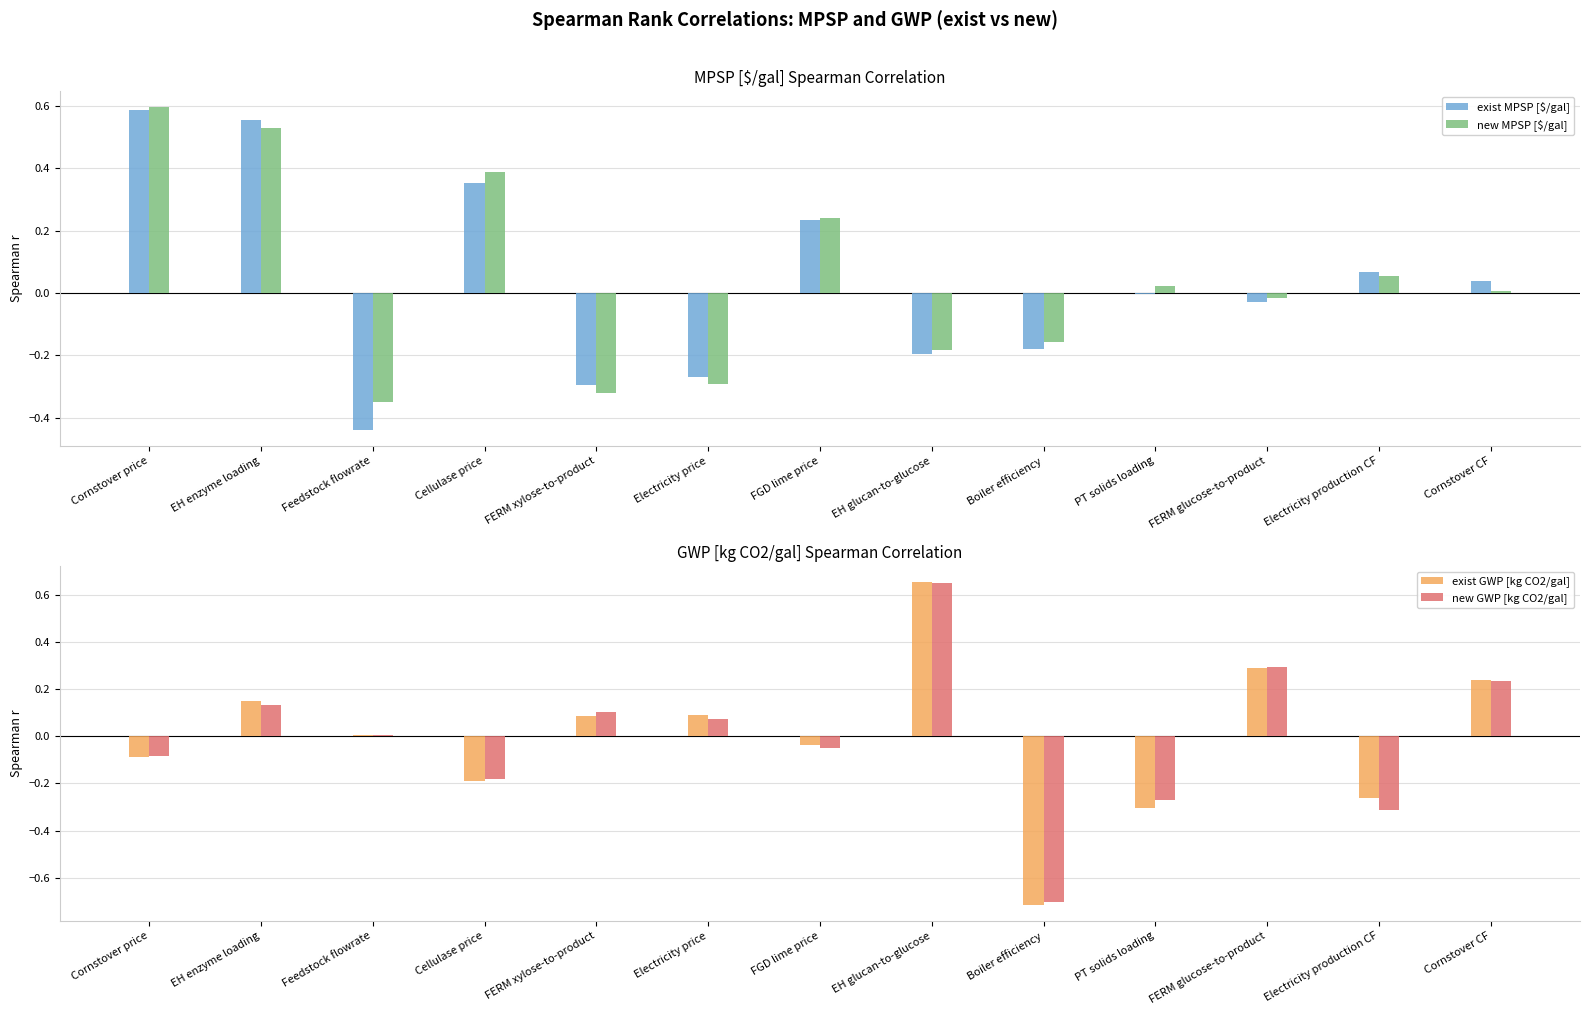

Reading right to left, what are all the values shown in this chart?

exist MPSP [$/gal]: Cornstover CF=0.0	Electricity production CF=0.1	FERM glucose-to-product=-0.0	PT solids loading=-0.0	Boiler efficiency=-0.2	EH glucan-to-glucose=-0.2	FGD lime price=0.2	Electricity price=-0.3	FERM xylose-to-product=-0.3	Cellulase price=0.4	Feedstock flowrate=-0.4	EH enzyme loading=0.6	Cornstover price=0.6
new MPSP [$/gal]: Cornstover CF=0.0	Electricity production CF=0.1	FERM glucose-to-product=-0.0	PT solids loading=0.0	Boiler efficiency=-0.2	EH glucan-to-glucose=-0.2	FGD lime price=0.2	Electricity price=-0.3	FERM xylose-to-product=-0.3	Cellulase price=0.4	Feedstock flowrate=-0.3	EH enzyme loading=0.5	Cornstover price=0.6
exist GWP [kg CO2/gal]: Cornstover CF=0.2	Electricity production CF=-0.3	FERM glucose-to-product=0.3	PT solids loading=-0.3	Boiler efficiency=-0.7	EH glucan-to-glucose=0.7	FGD lime price=-0.0	Electricity price=0.1	FERM xylose-to-product=0.1	Cellulase price=-0.2	Feedstock flowrate=0.0	EH enzyme loading=0.1	Cornstover price=-0.1
new GWP [kg CO2/gal]: Cornstover CF=0.2	Electricity production CF=-0.3	FERM glucose-to-product=0.3	PT solids loading=-0.3	Boiler efficiency=-0.7	EH glucan-to-glucose=0.7	FGD lime price=-0.1	Electricity price=0.1	FERM xylose-to-product=0.1	Cellulase price=-0.2	Feedstock flowrate=0.0	EH enzyme loading=0.1	Cornstover price=-0.1